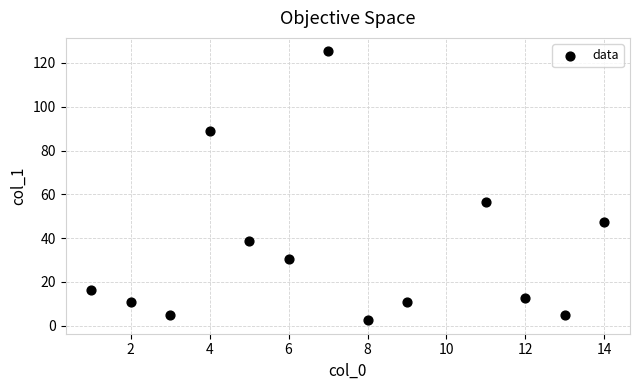

What Y value in the scatter plot is closest to 63?

56.6